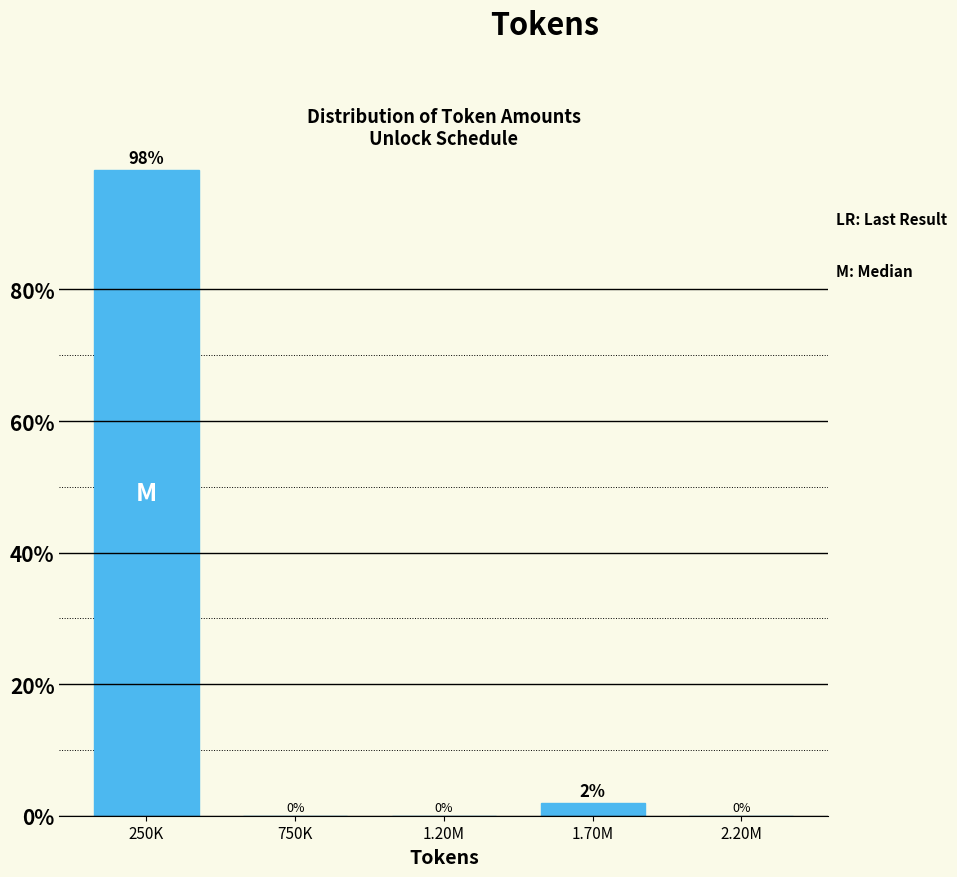

The chart shows a value of -68.0 at 1.20M. True or false?

False